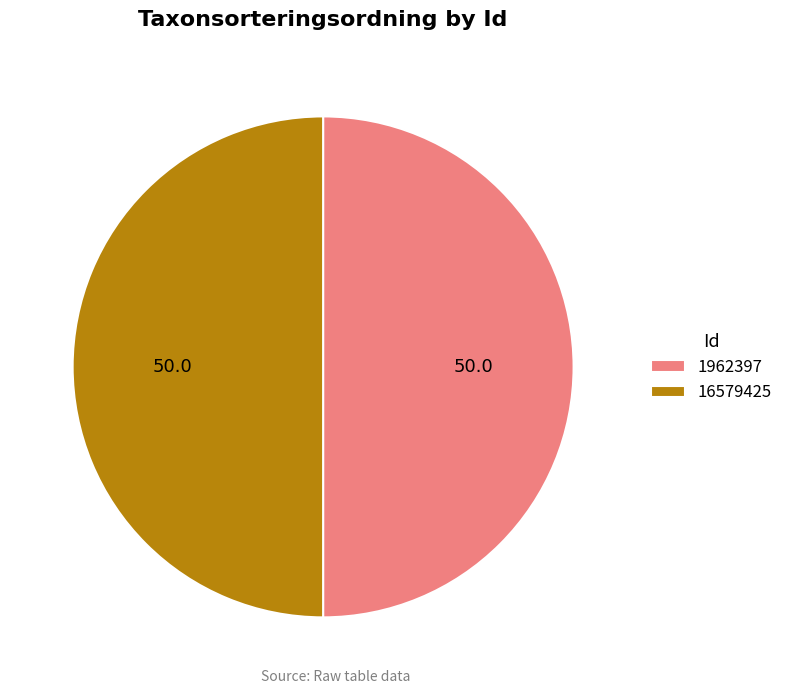

Approximately how many times larger is the value at 1962397 compared to 16579425?

1.0